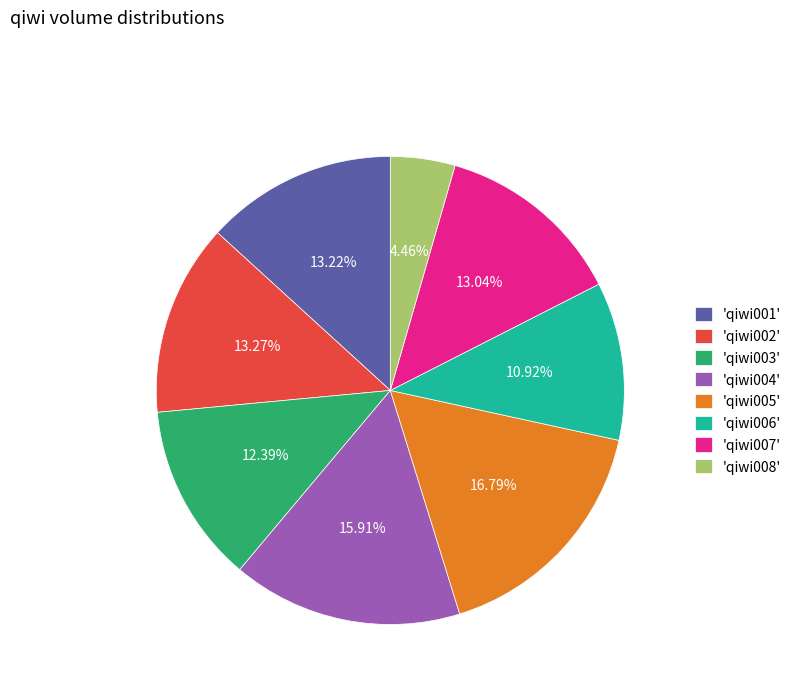

Between 'qiwi002' and 'qiwi006', which is larger?

'qiwi002'